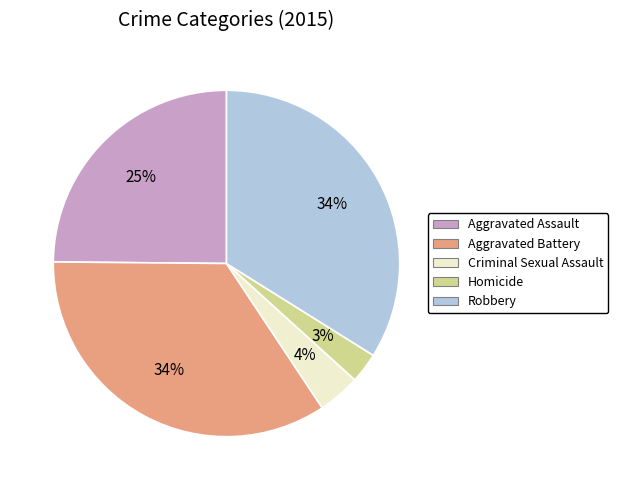

Is the sum of Homicide and Criminal Sexual Assault greater than half?

No